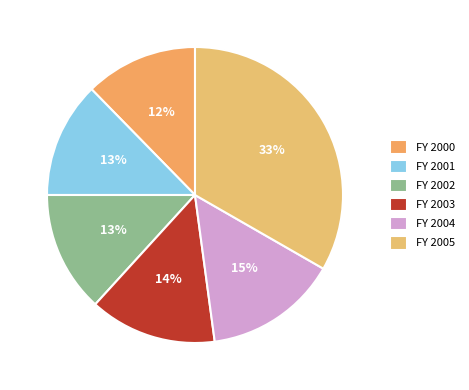

Count the number of slices in the pie.

6